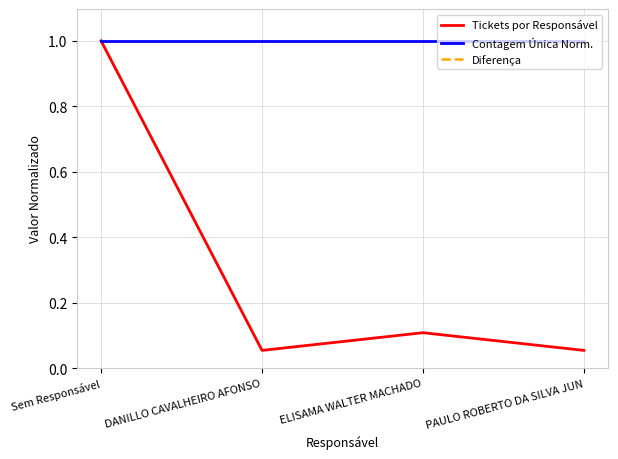

How many data points does each series have?

4